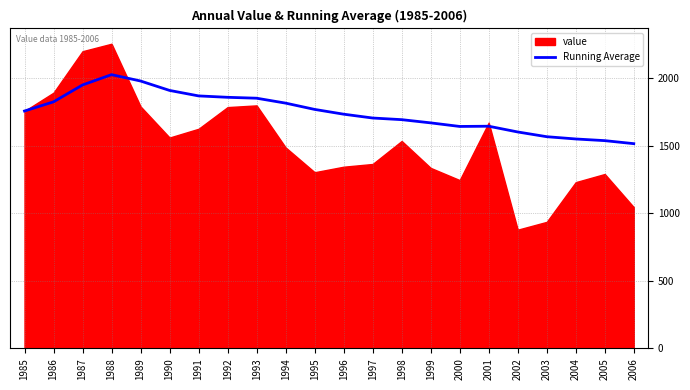

The Running Average series shows 1568.5 at 2003. True or false?

True